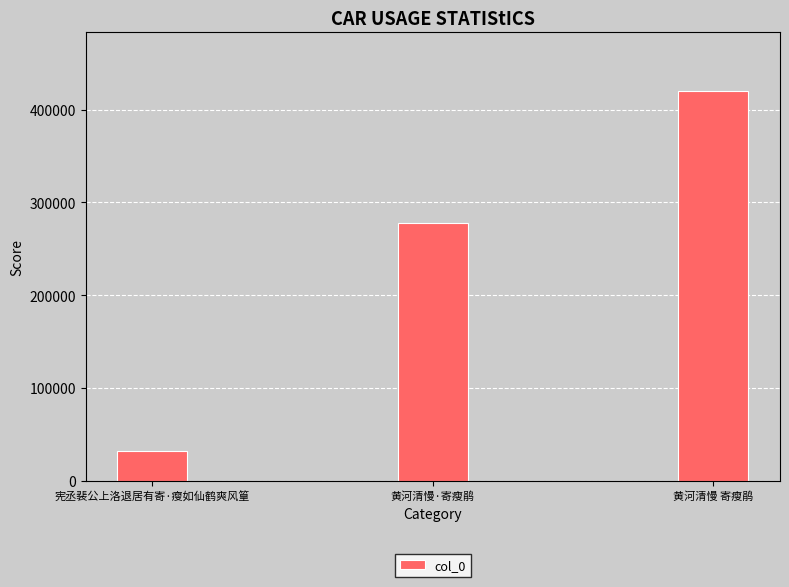

How many distinct data groups are displayed?

1